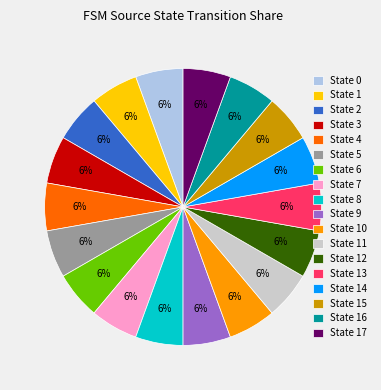

Count the number of slices in the pie.

18